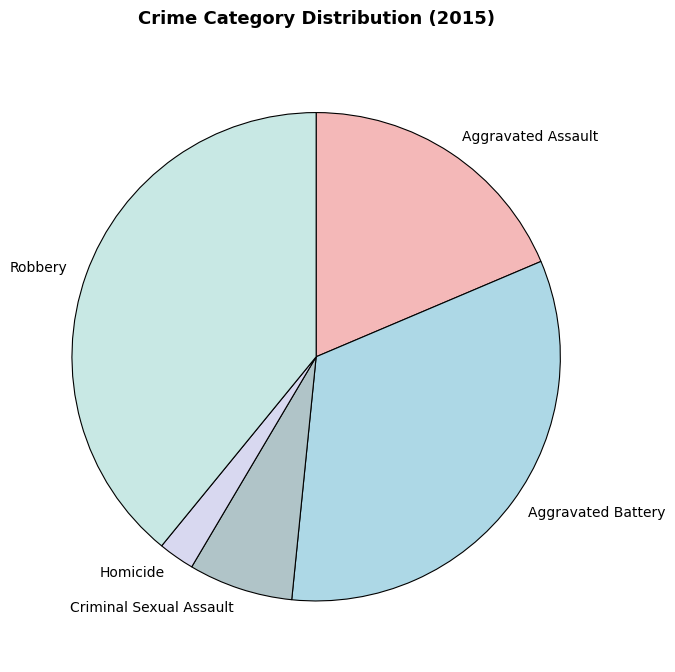

How many segments does this pie chart have?

5